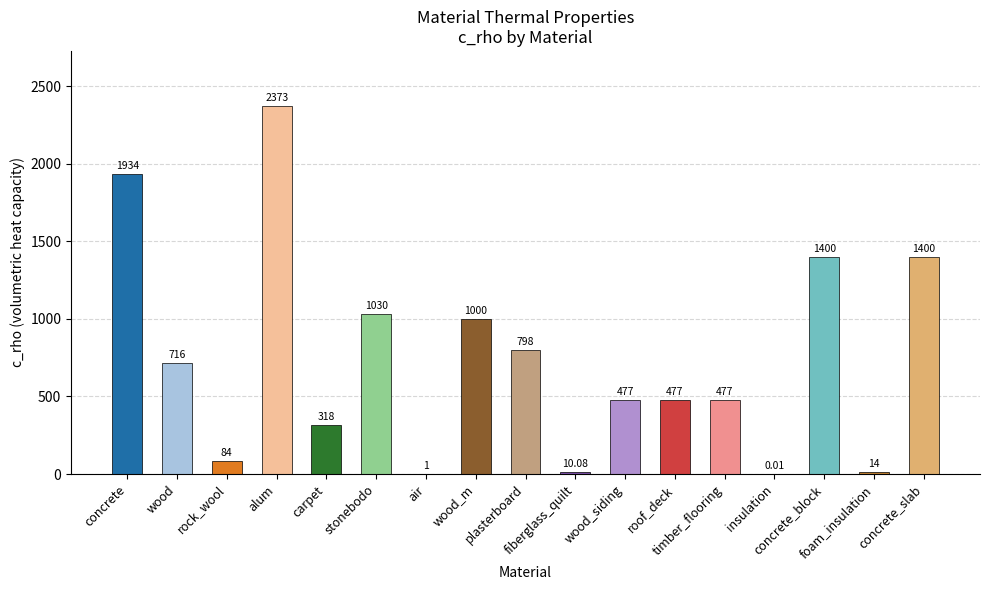

How many data points does each series have?

17